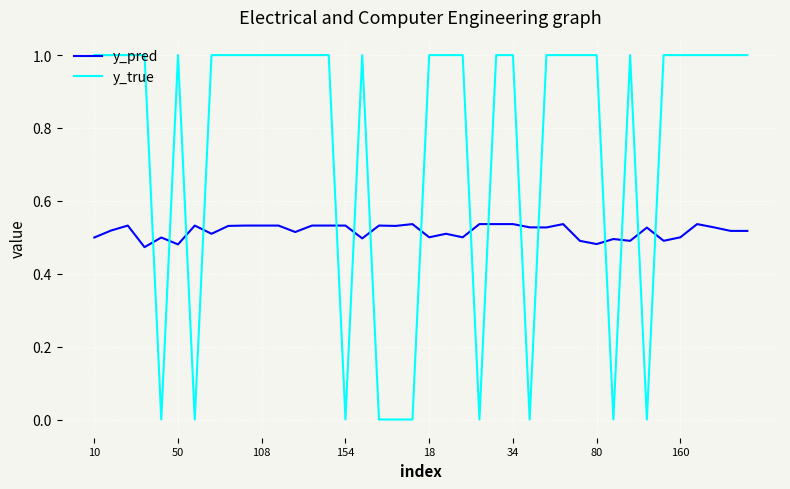

How many y_true values are between 1 and 2?

30